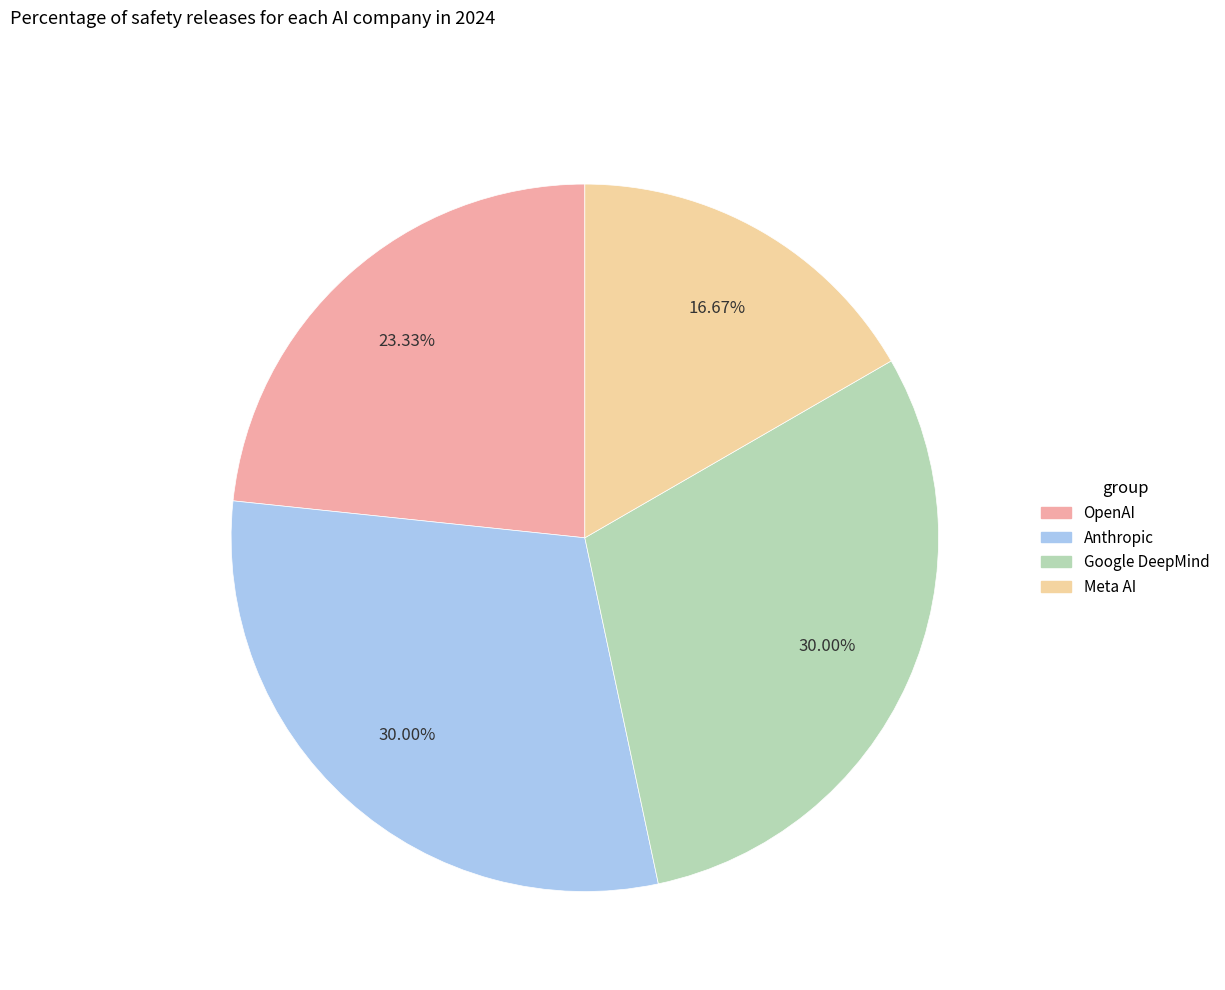

Which has a higher value, OpenAI or Meta AI?

OpenAI